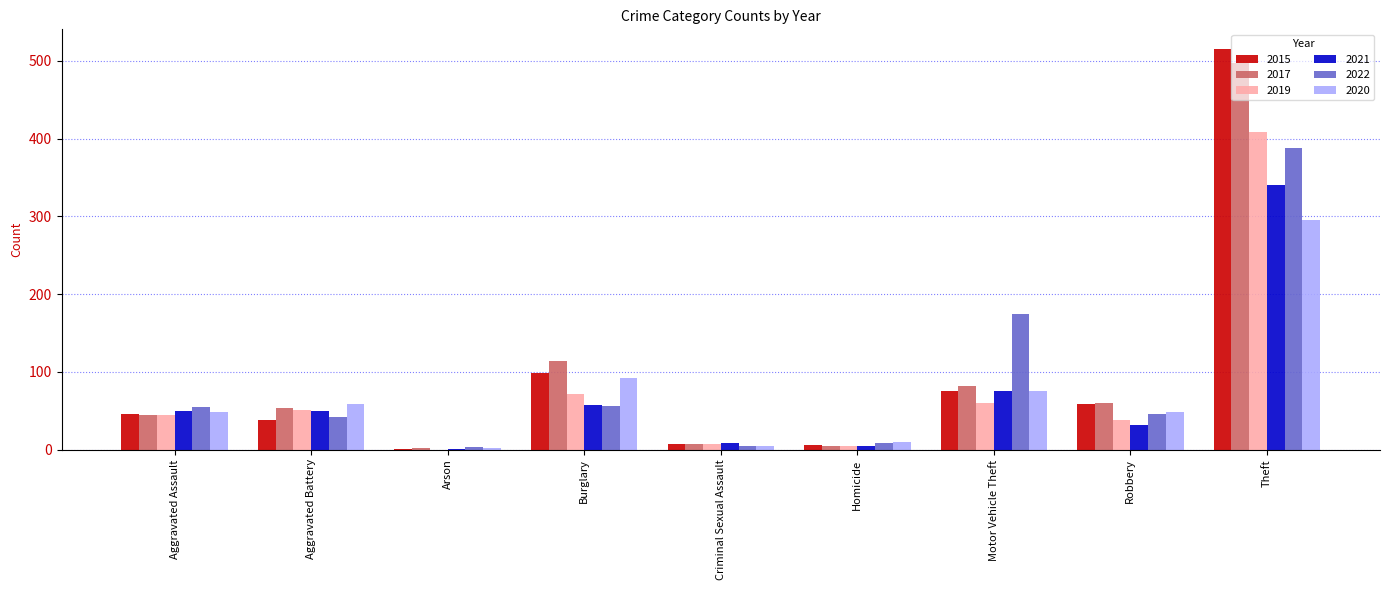

What is the spread (max minus min) of values at Aggravated Battery?

21